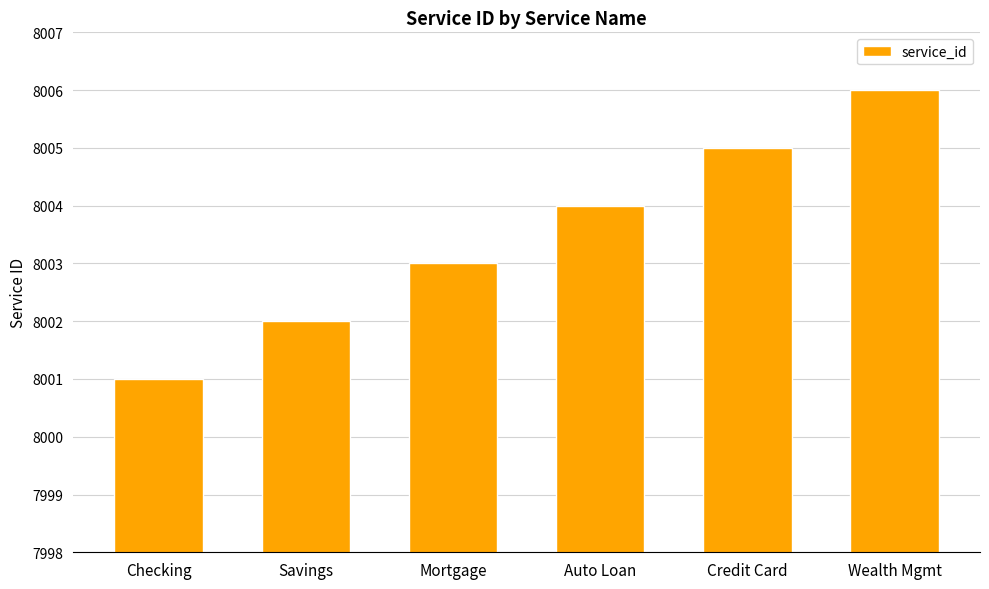

What is the difference between the second highest and second lowest values?

3